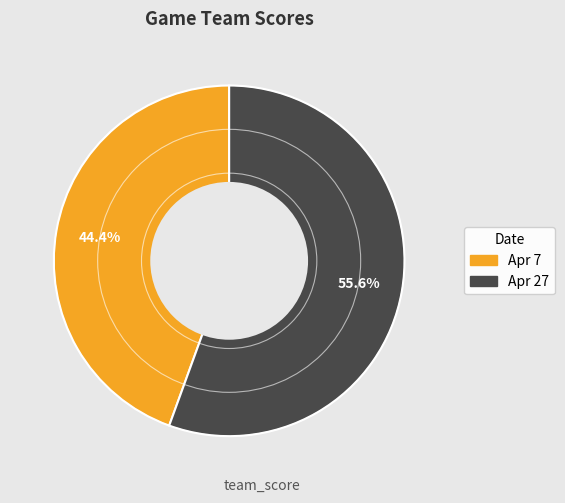

To the nearest percent, what portion does Apr 27 represent?

56%